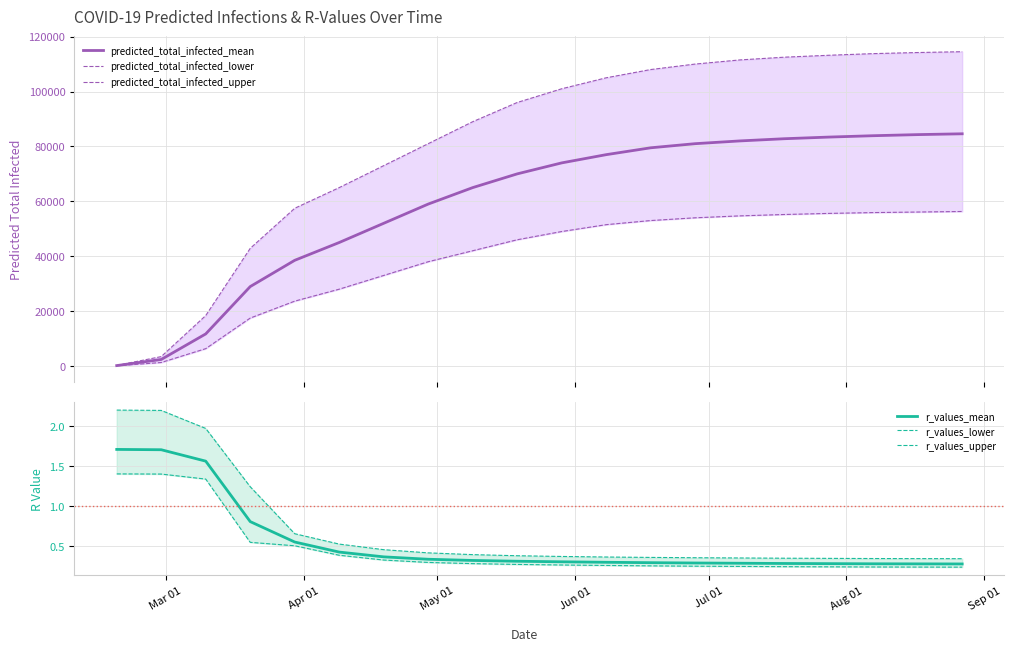

Reading left to right, list all the values displayed in this chart.

predicted_total_infected_mean: 167.0	2396.0	11702.0	28948.0	38515.0	45000.0	52000.0	59000.0	65000.0	70000.0	74000.0	77000.0	79500.0	81000.0	82000.0	82800.0	83400.0	83900.0	84300.0	84600.0
predicted_total_infected_lower: 88.0	1291.0	6337.0	17475.0	23642.0	28000.0	33000.0	38000.0	42000.0	46000.0	49000.0	51500.0	53000.0	54000.0	54700.0	55200.0	55600.0	55900.0	56100.0	56300.0
predicted_total_infected_upper: 240.0	3441.0	18392.0	42868.0	57467.0	65000.0	73000.0	81000.0	89000.0	96000.0	101000.0	105000.0	108000.0	110000.0	111500.0	112500.0	113200.0	113800.0	114200.0	114500.0
r_values_mean: 1.7	1.7	1.6	0.8	0.5	0.4	0.4	0.3	0.3	0.3	0.3	0.3	0.3	0.3	0.3	0.3	0.3	0.3	0.3	0.3
r_values_lower: 1.4	1.4	1.3	0.5	0.5	0.4	0.3	0.3	0.3	0.3	0.3	0.3	0.2	0.2	0.2	0.2	0.2	0.2	0.2	0.2
r_values_upper: 2.2	2.2	2.0	1.2	0.7	0.5	0.5	0.4	0.4	0.4	0.4	0.4	0.4	0.3	0.3	0.3	0.3	0.3	0.3	0.3